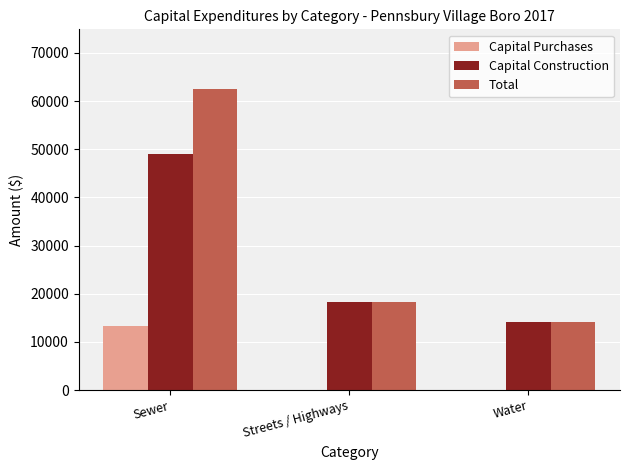

The Capital Purchases series shows 0 at Water. True or false?

True